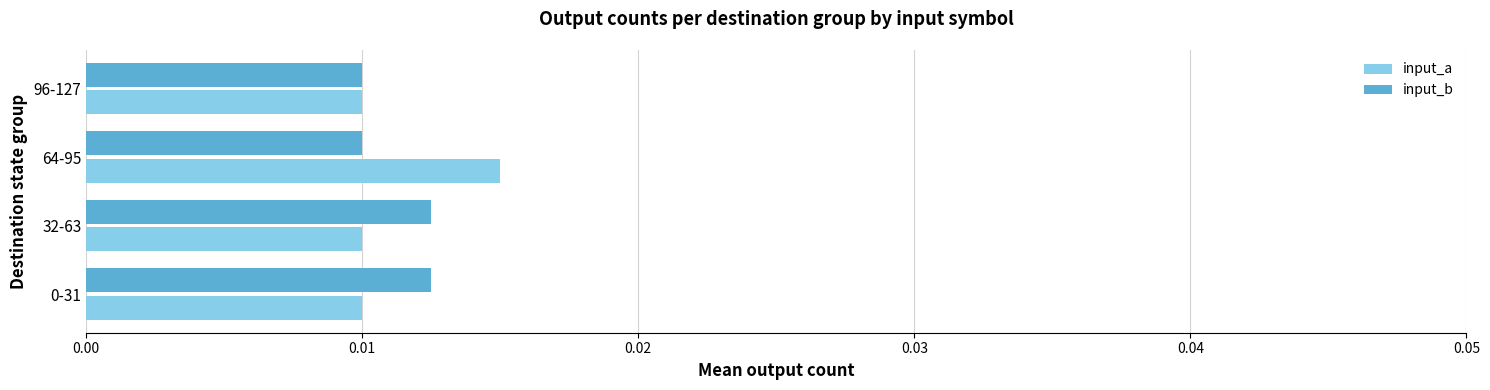

Count the input_b values in the range 0 to 1.

4